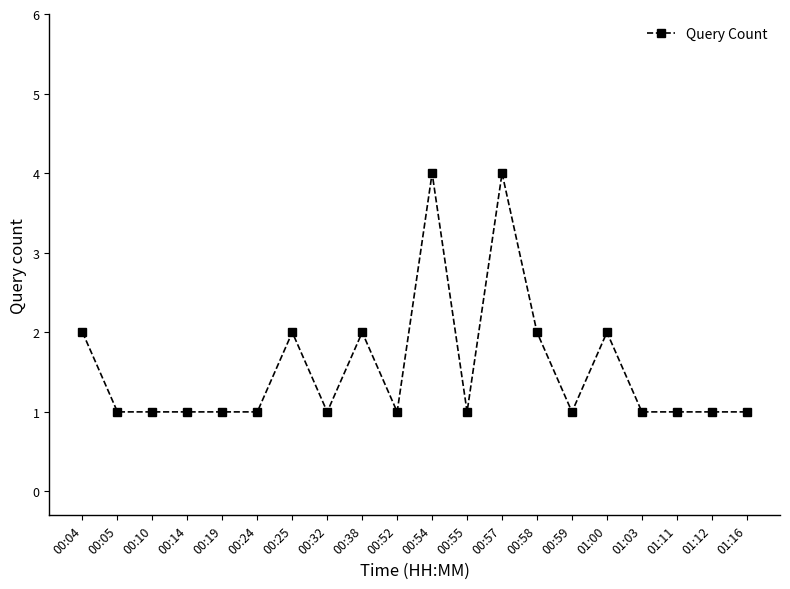

Does the chart display data point markers on the line(s)?

Yes